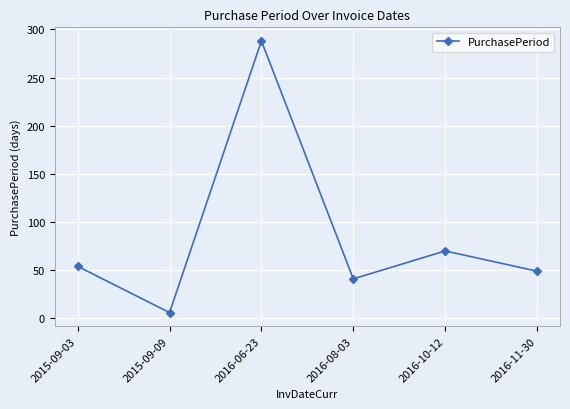

Reading left to right, transcribe all the data shown in this chart.

54	6	288	41	70	49